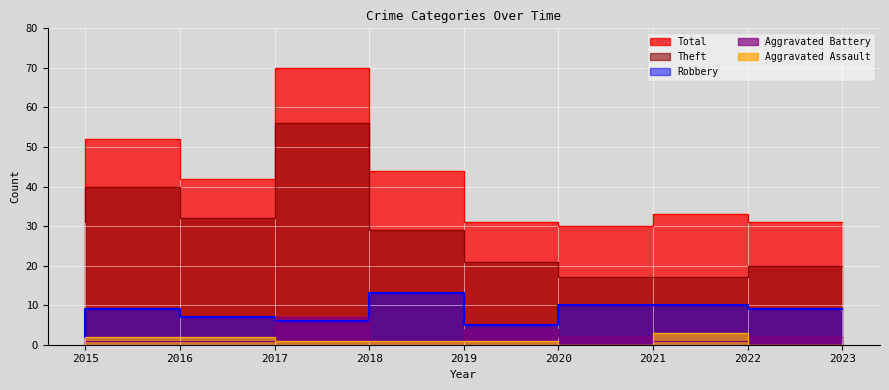

How many series are shown in this chart?

5